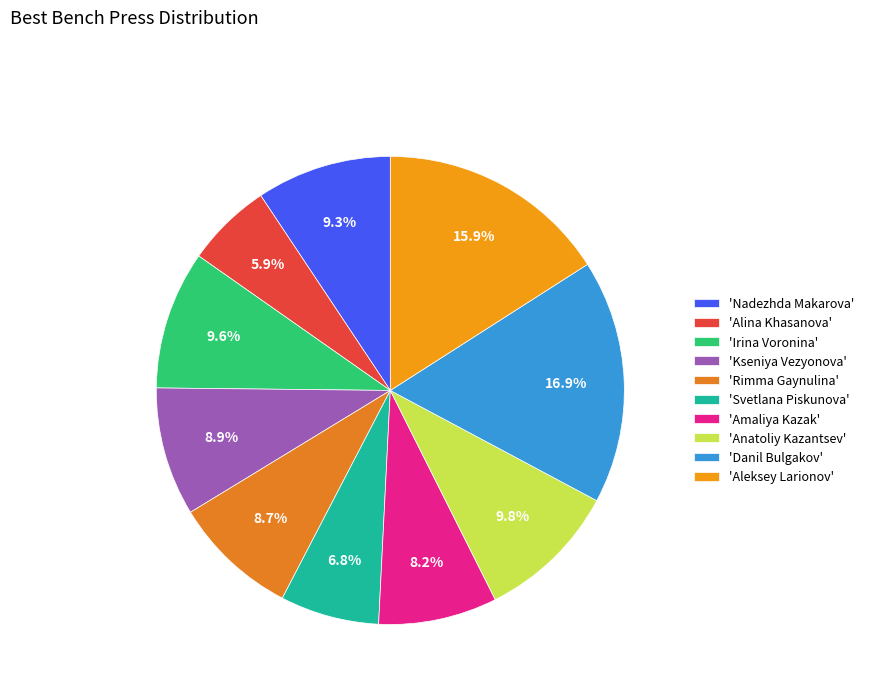

Which category has the smallest portion of the pie?

'Alina Khasanova'